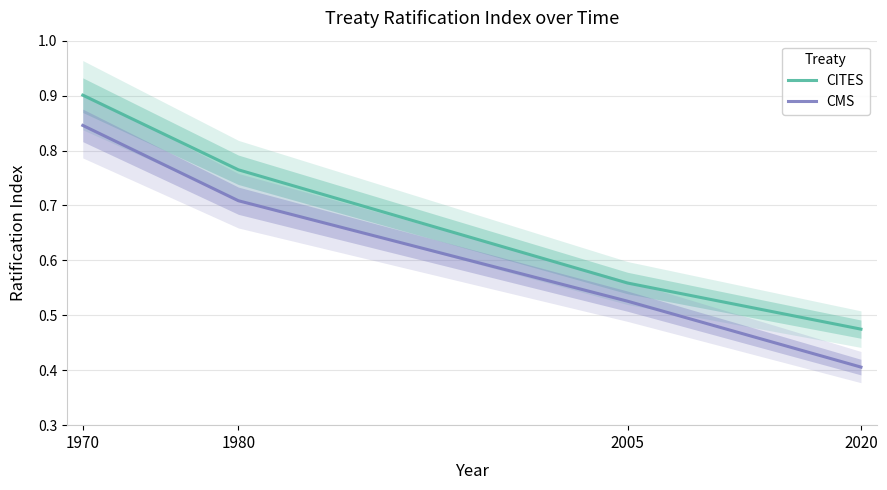

What is the difference between the CITES values at 1970 and 2020?

0.4